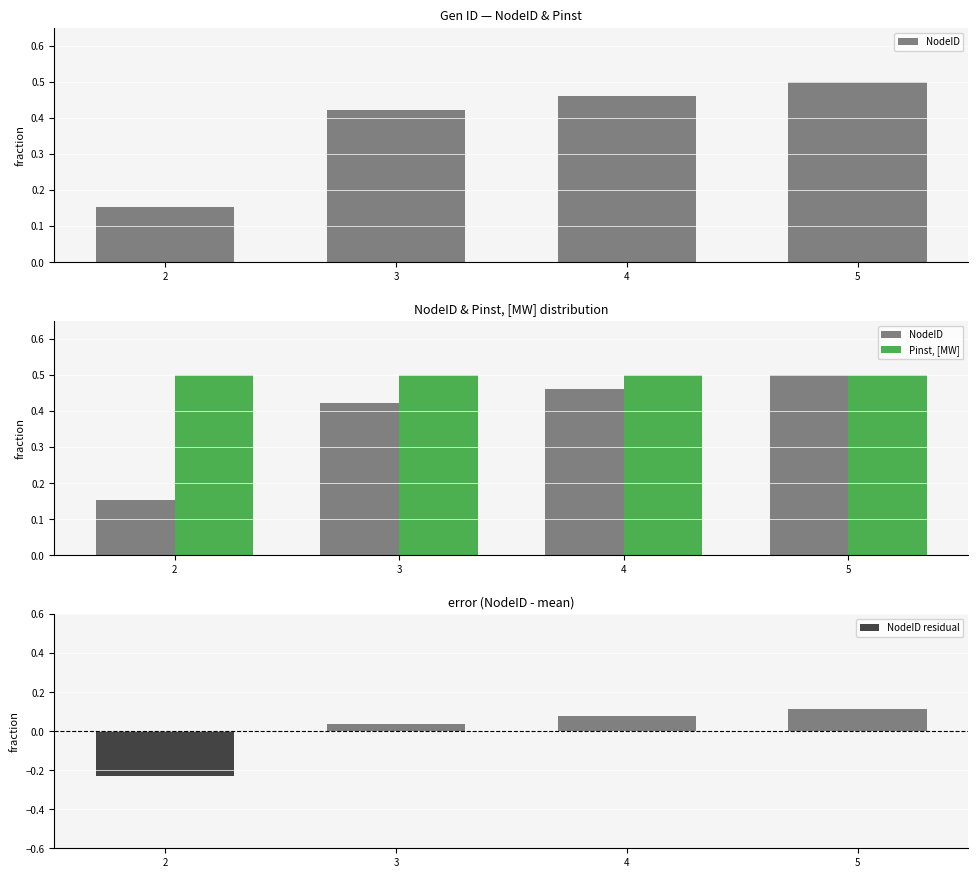

Reading right to left, extract all data points from this chart.

NodeID: 0.5	0.5	0.4	0.2
Pinst, [MW]: 0.5	0.5	0.5	0.5
NodeID residual: 0.1	0.1	0.0	-0.2